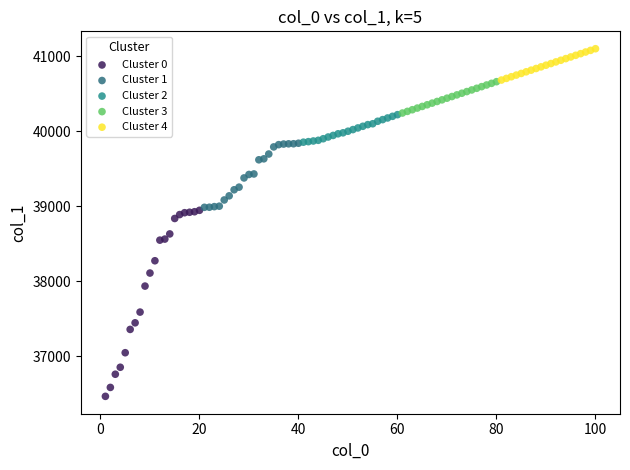

Which series reaches the minimum Y coordinate?

Cluster 0